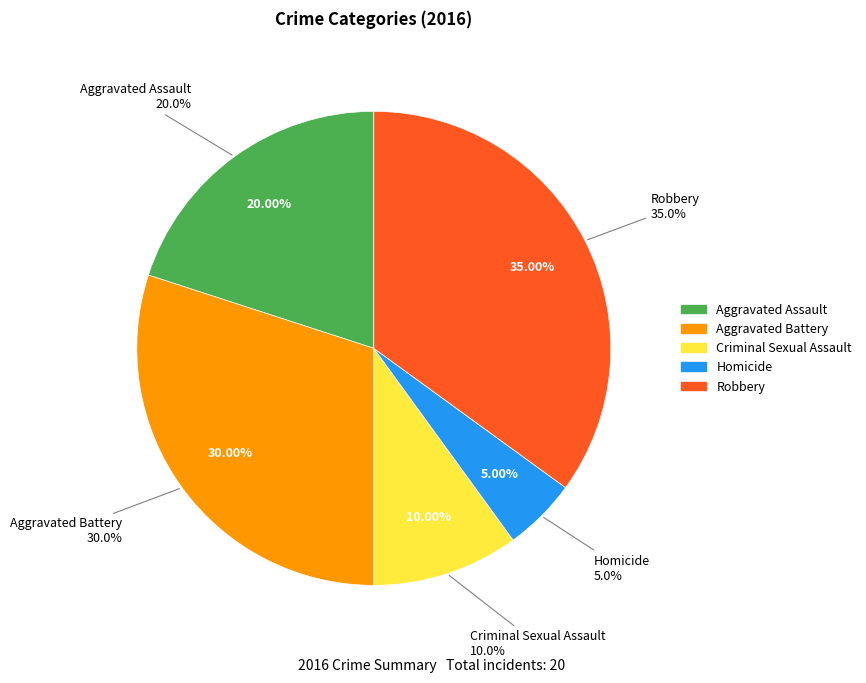

Does Homicide account for over 50% of the chart?

No